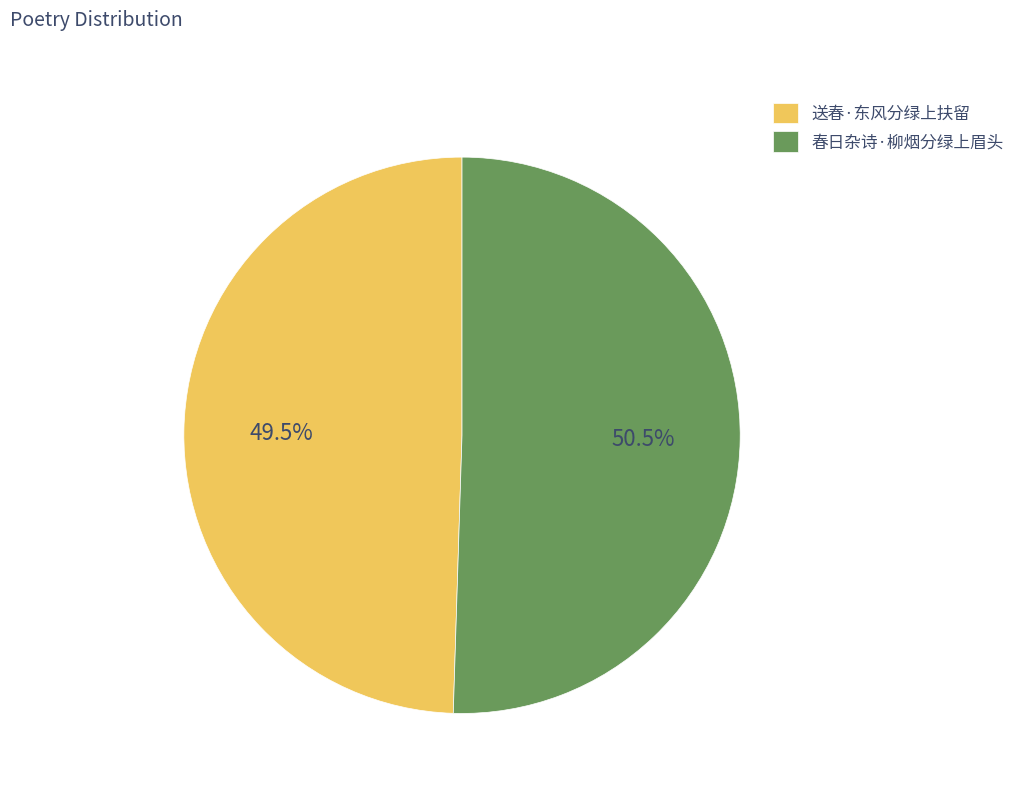

Which slice is the largest?

春日杂诗·柳烟分绿上眉头